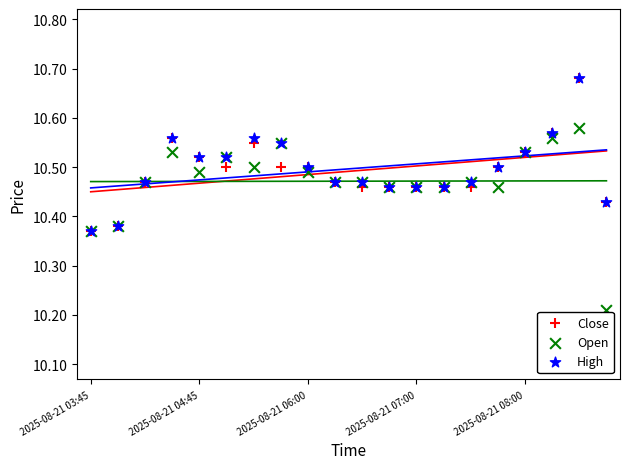

What are all the series names shown in the legend?

Close, Open, High